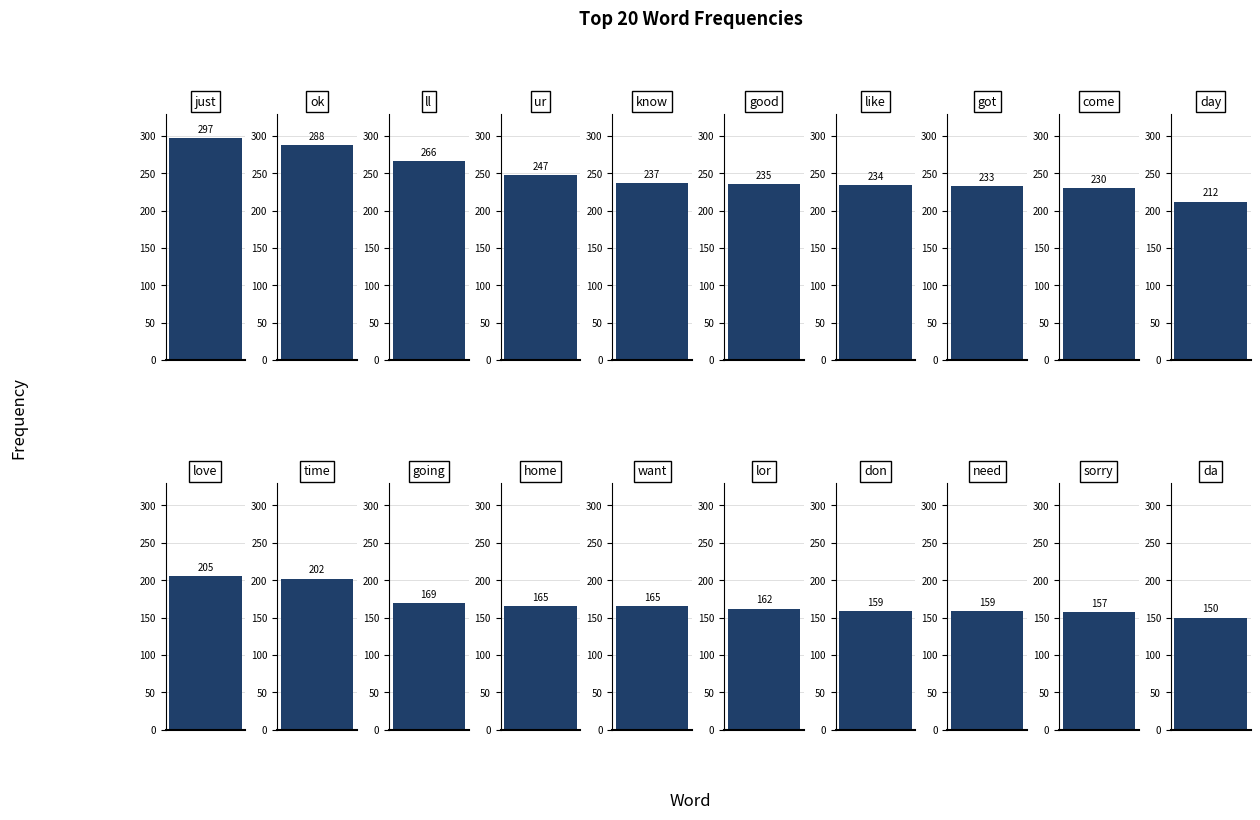

What position from the left is like?

7